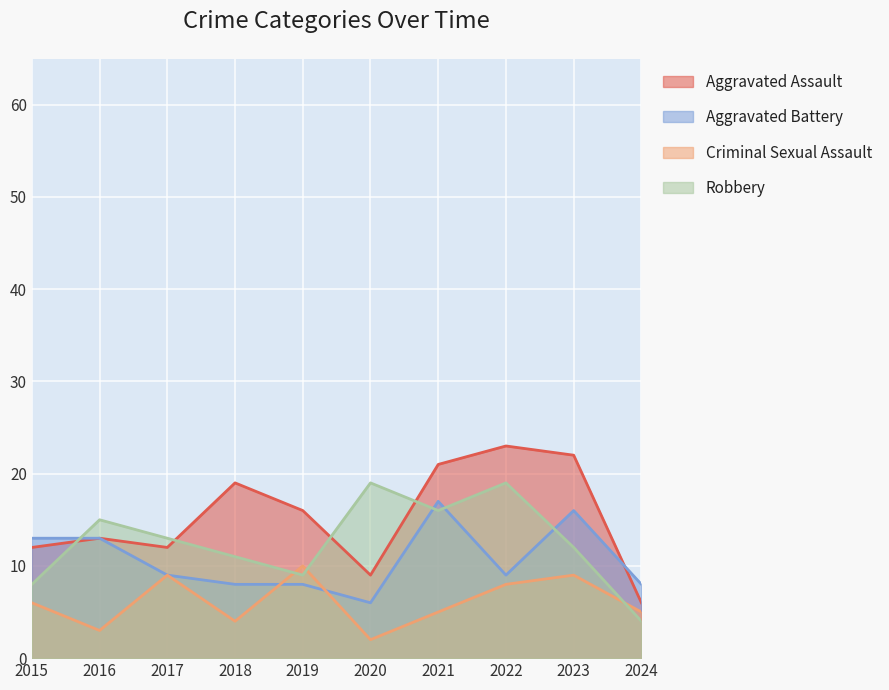

Which has a higher value, 2015 or 2019?

2019